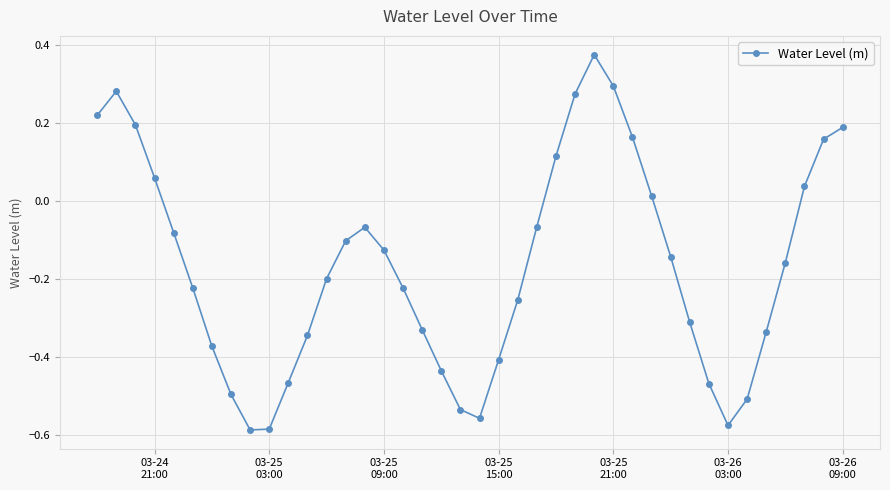

What is the sum of all values?

-6.6